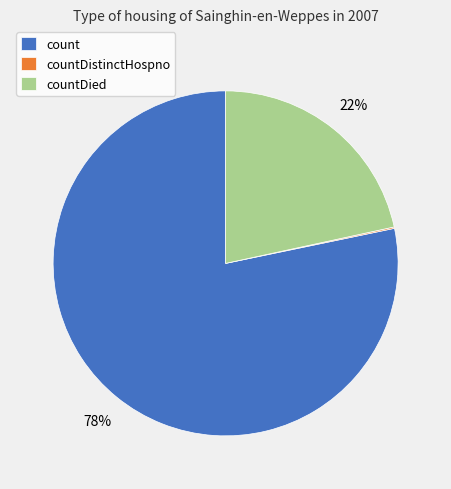

True or false: countDied accounts for 14% of the total.

False